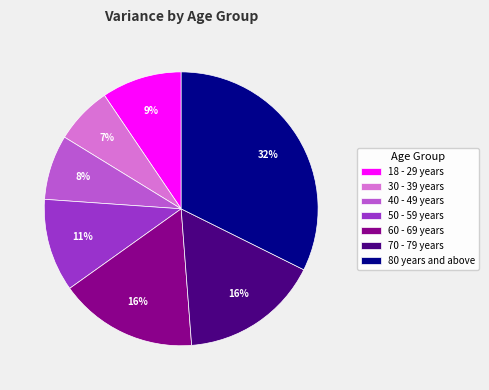

Is 60 - 69 years the majority of the pie?

No